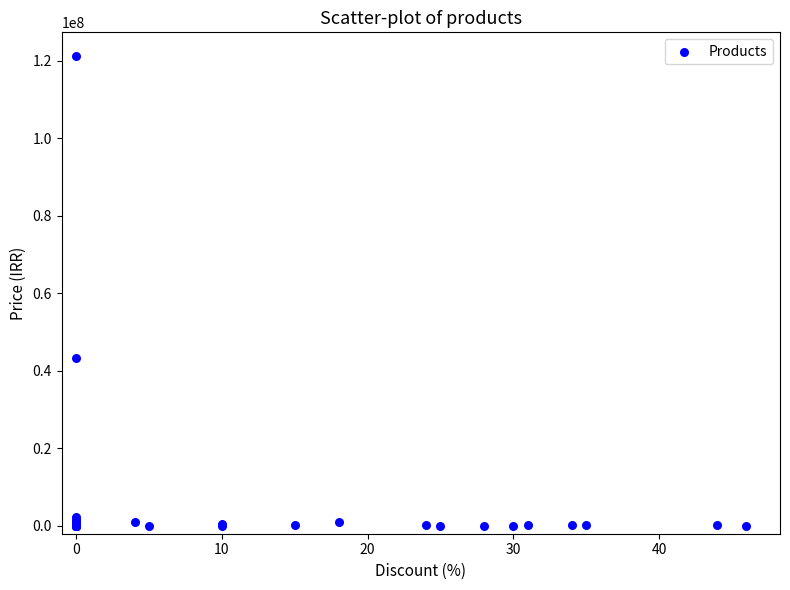

What Y value in the scatter plot is closest to 60650000?

43320000